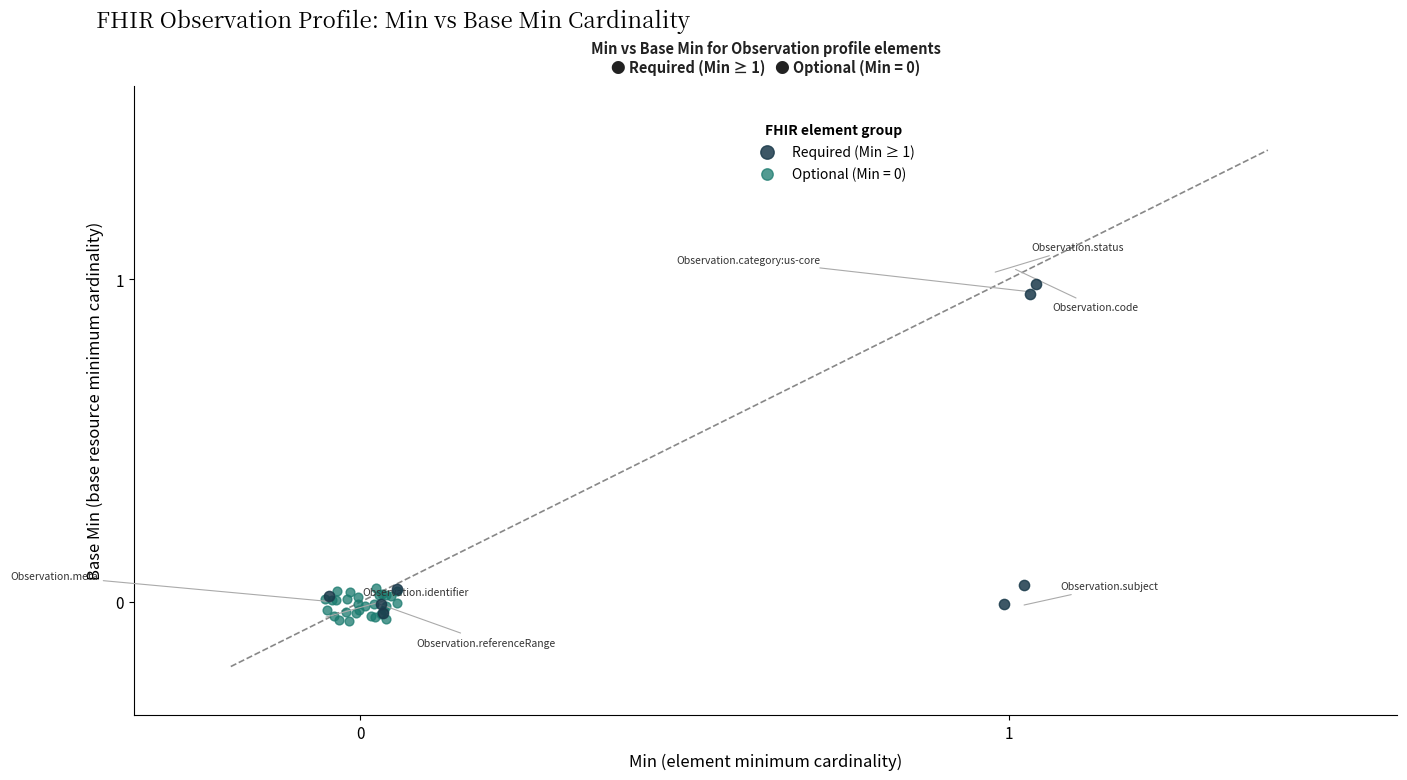

Which series has the largest Y range (max minus min)?

Required (Min ≥ 1)